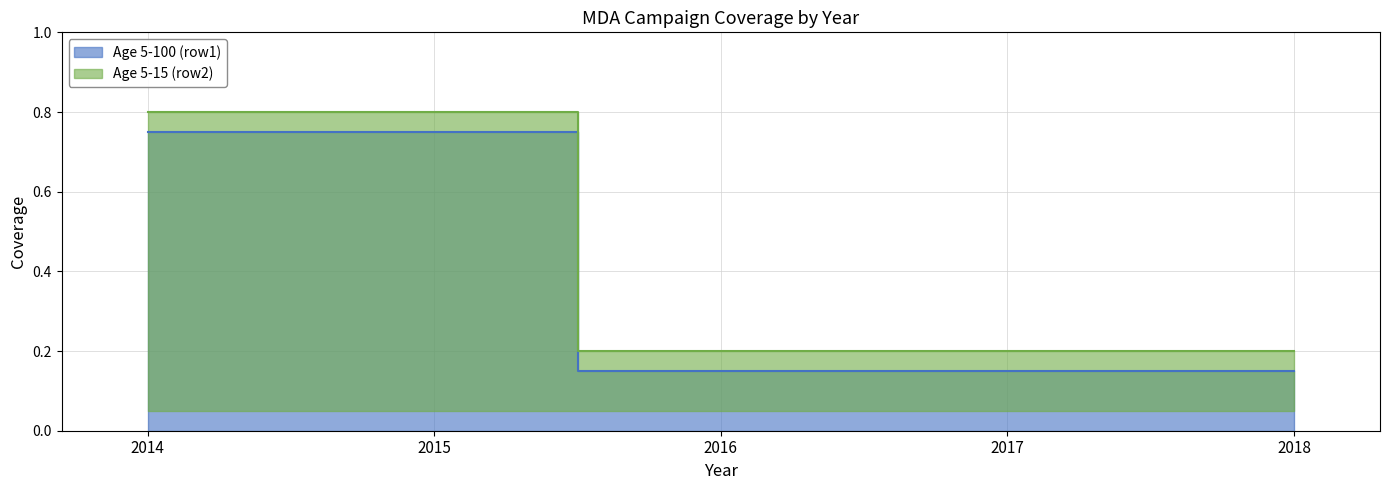

The Age 5-15 (row2) series shows 0.4 at 2017. True or false?

False